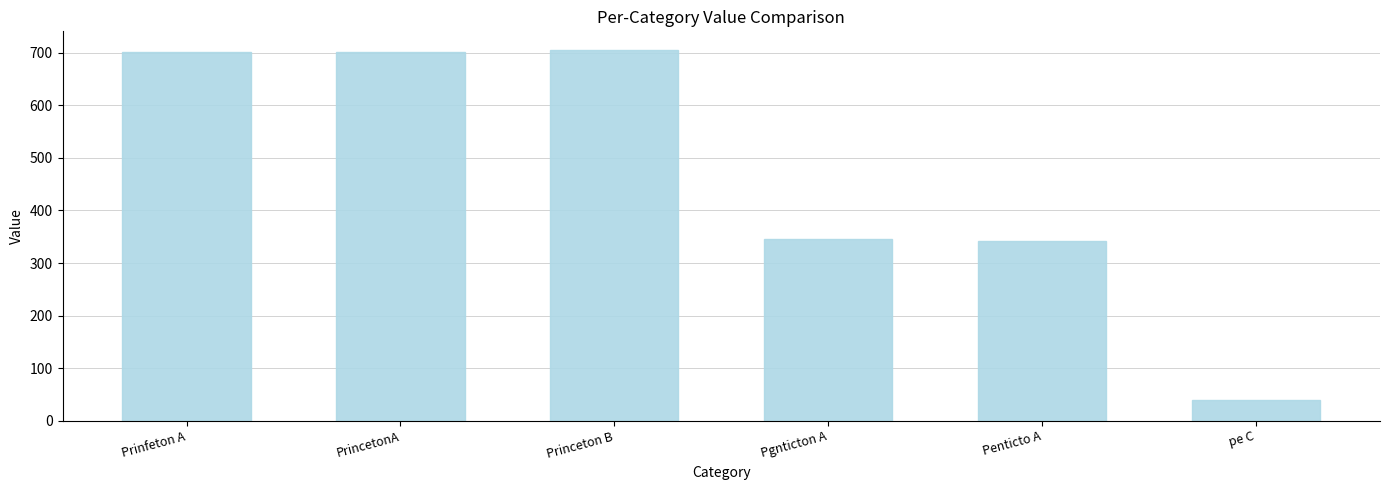

Reading right to left, list all the values displayed in this chart.

38.9	341.6	345.1	705.9	702.3	702.3